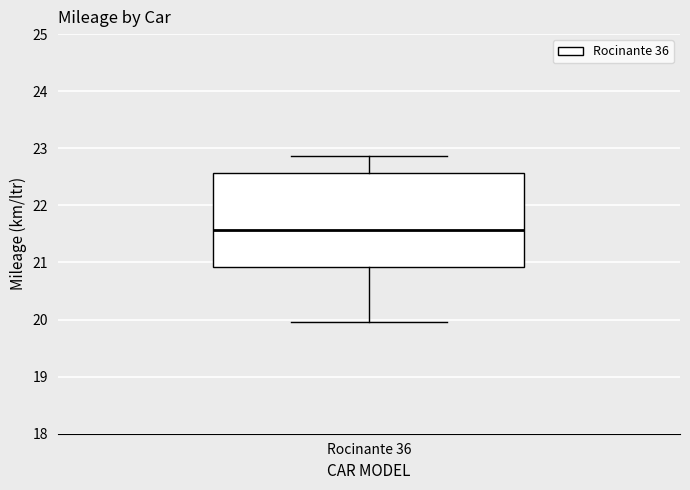

Transcribe this box plot: give where the median line is, the range the box spans, and where the two whiskers end, as read against the y-axis. The values are not printed on the chart, so give them approximately, as read against the axis.

median 21.6, box 20.9 to 22.6, whiskers 20.0 to 22.9